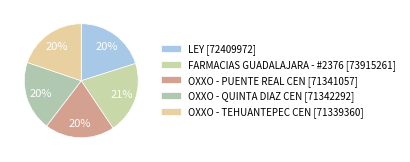

What is the smallest slice in the pie chart?

OXXO - TEHUANTEPEC CEN